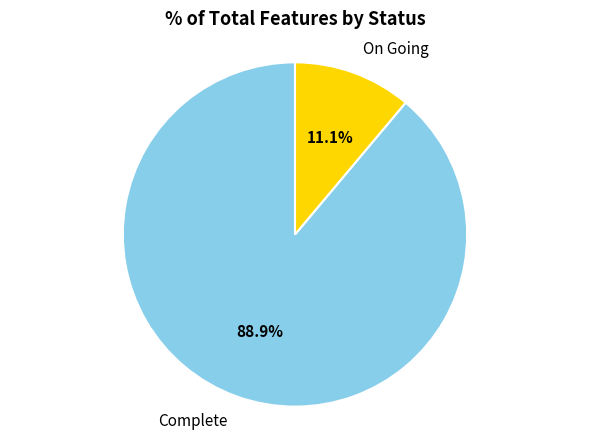

Does any single category account for the majority?

Yes